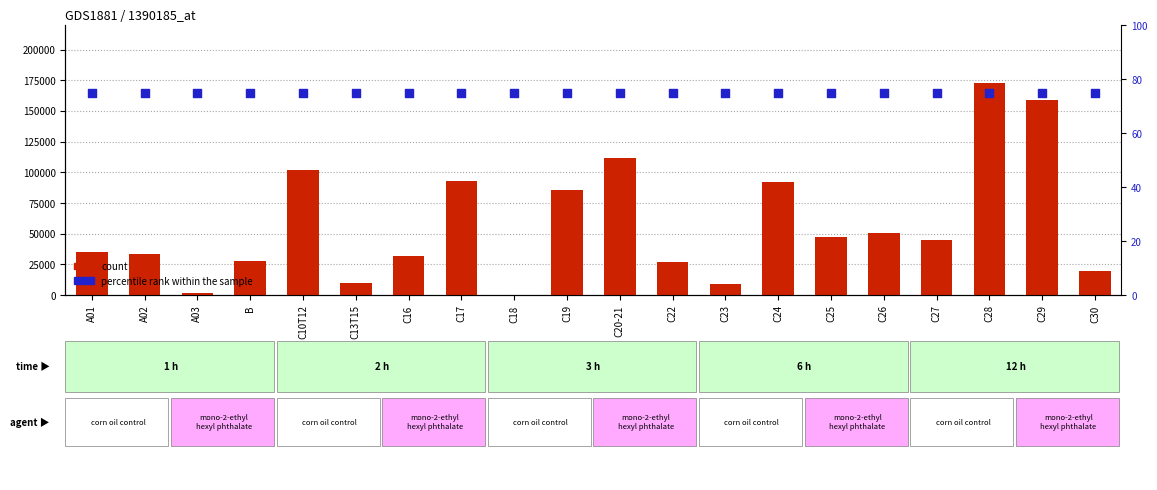

Which series contains the lowest Y value?

count